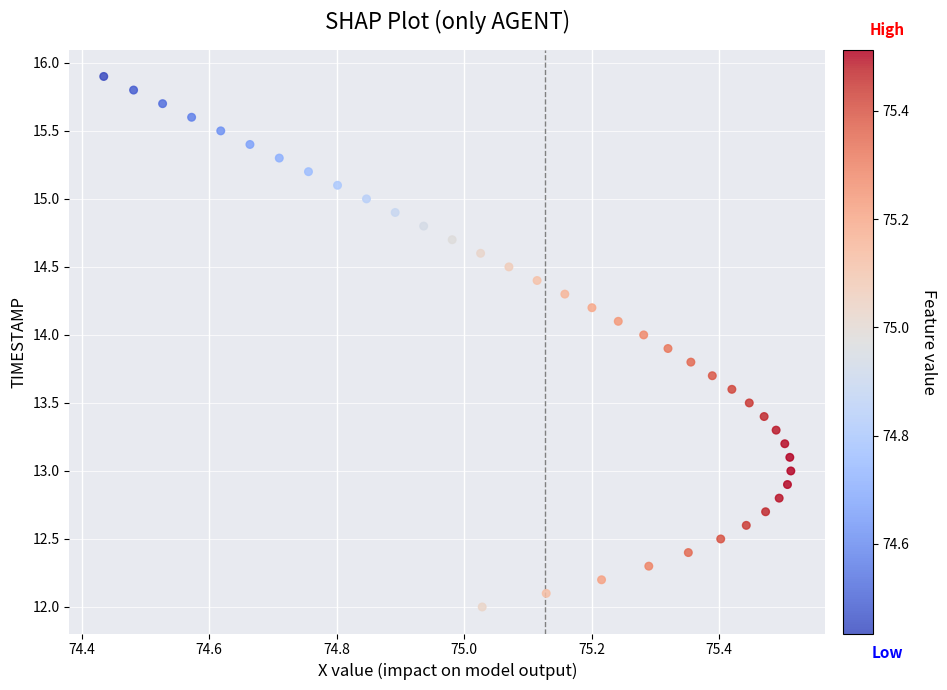

What is the range of X values (max minus min)?

1.1